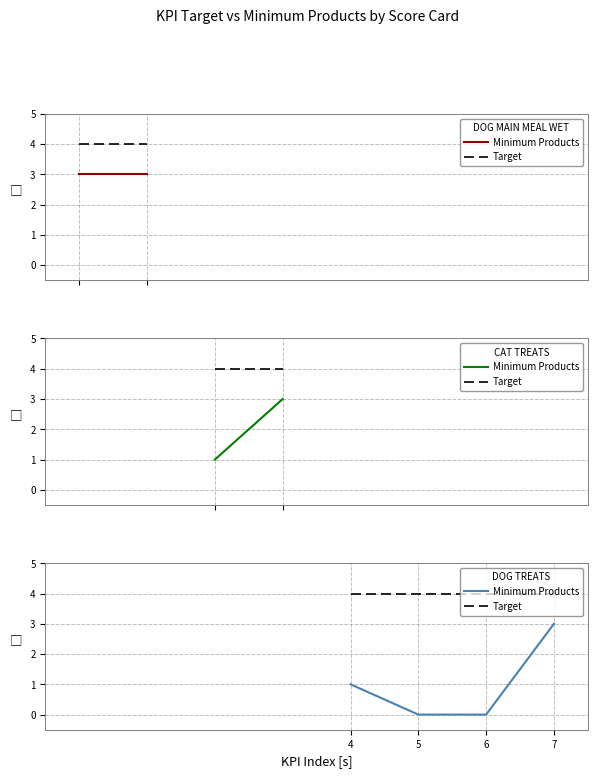

What is the maximum value for Target?

4